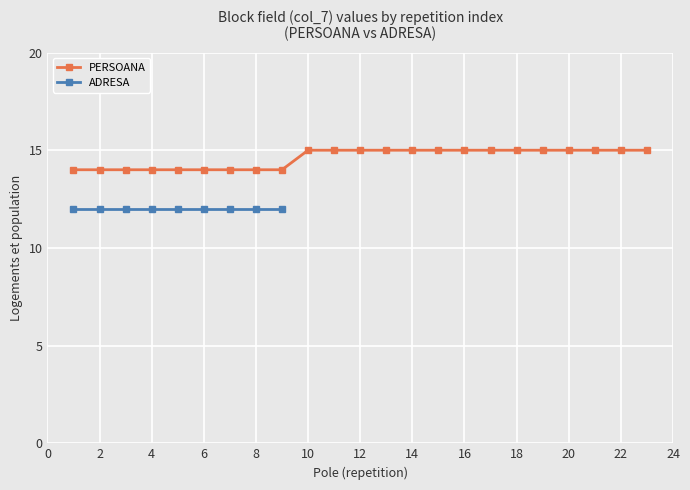

What is the difference between the maximum and minimum values?

1